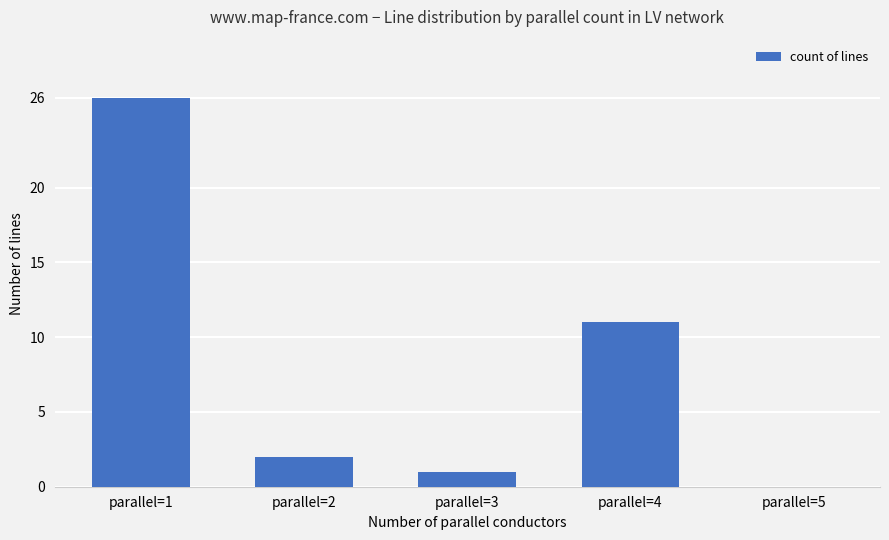

What is the sum of all values?

40